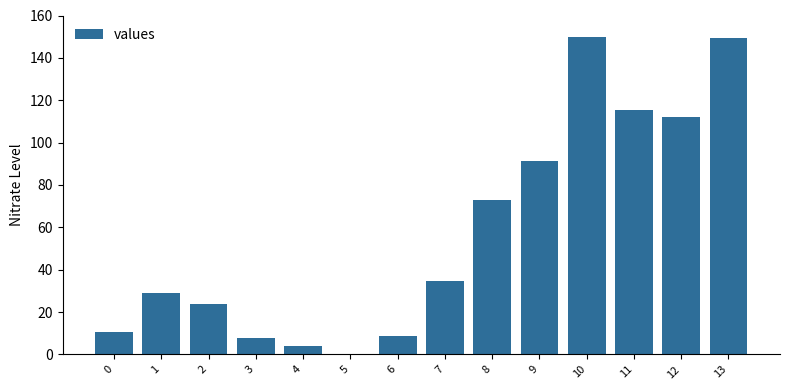

What is the sum of the values at 8 and 1?

101.9